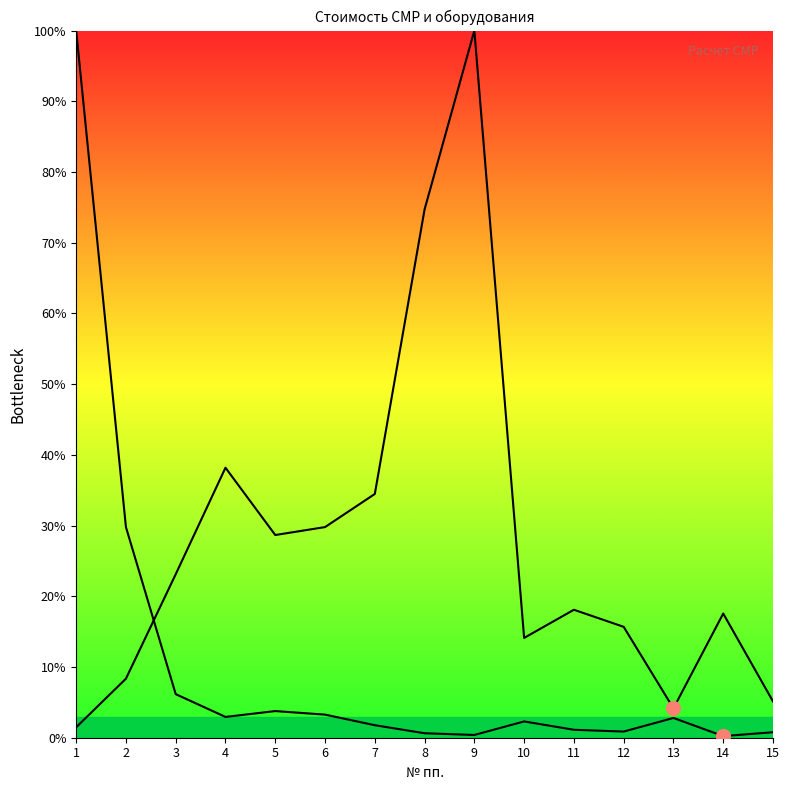

What is the highest value of the Количество единиц series?

100.0